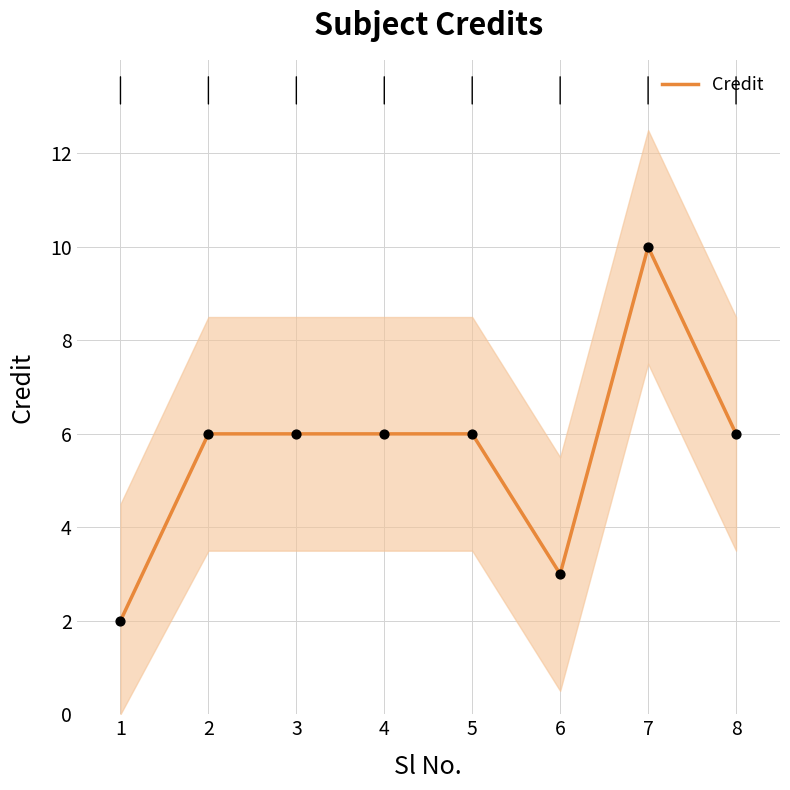

What is the ratio of the value at 4 to the value at 5?

1.0